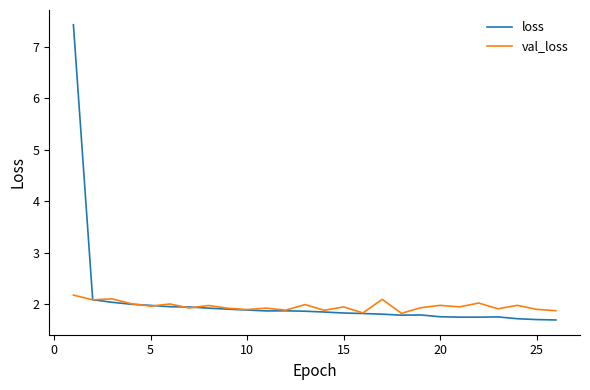

List the series in order of their overall mean, lowest first.

val_loss, loss